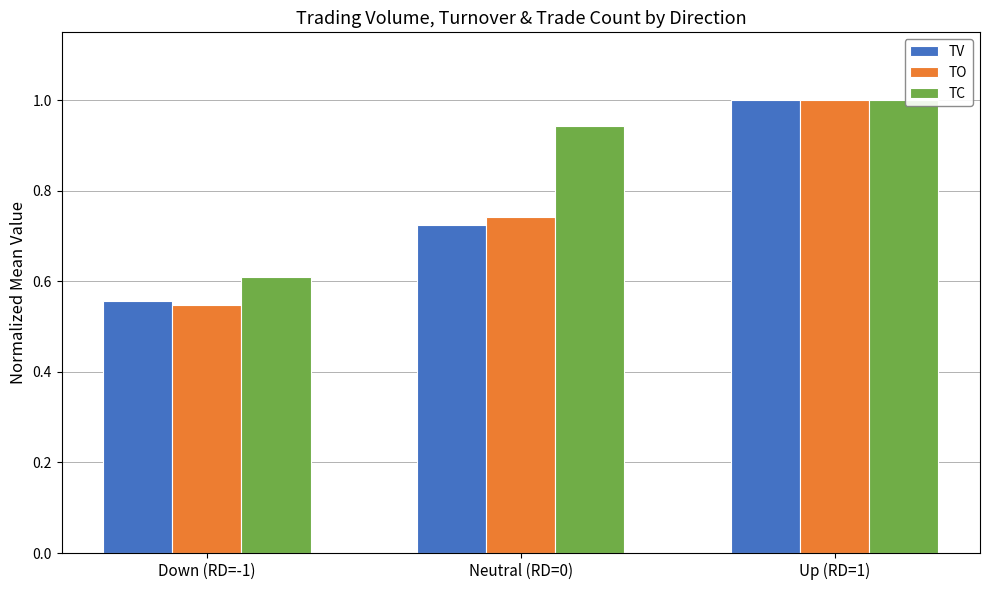

True or false: TO has a value of 1.0 at Up (RD=1).

True